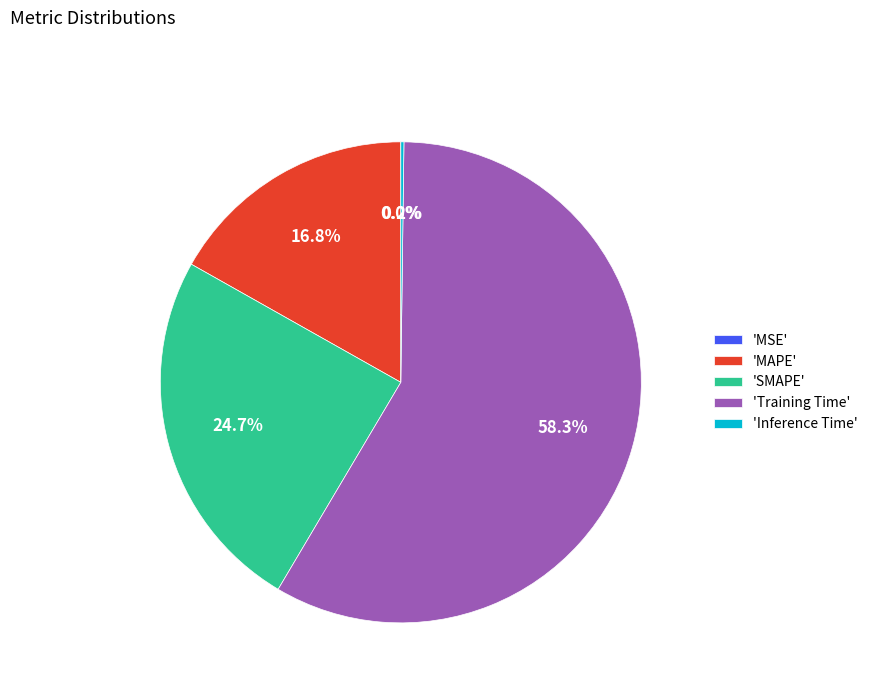

Which has a higher value, 'MAPE' or 'SMAPE'?

'SMAPE'